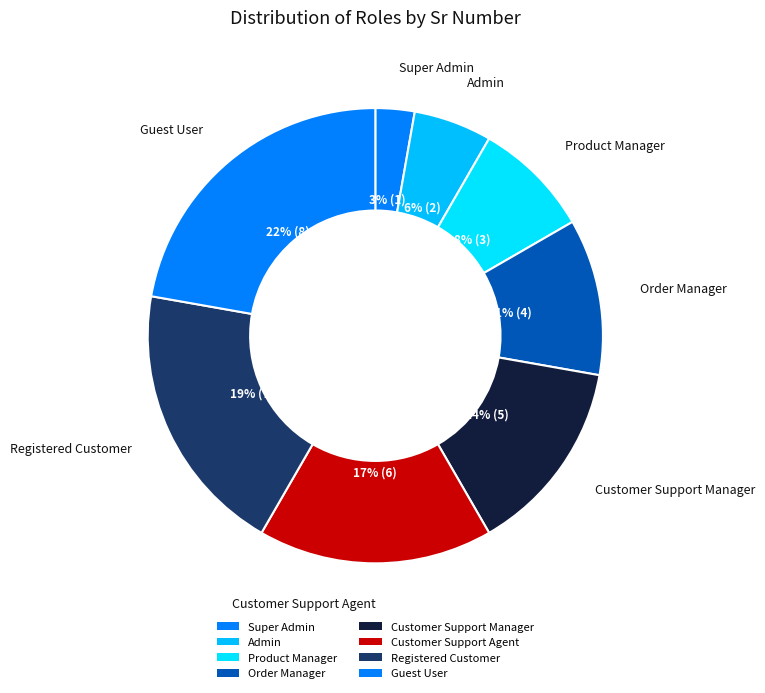

How many slices are in this pie chart?

8